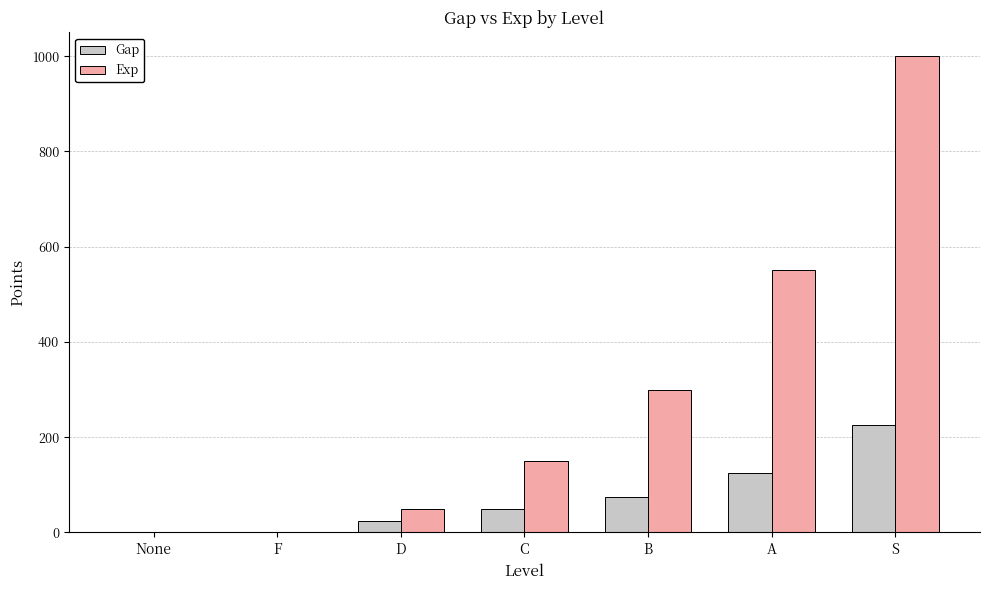

What are all the series names shown in the legend?

Gap, Exp